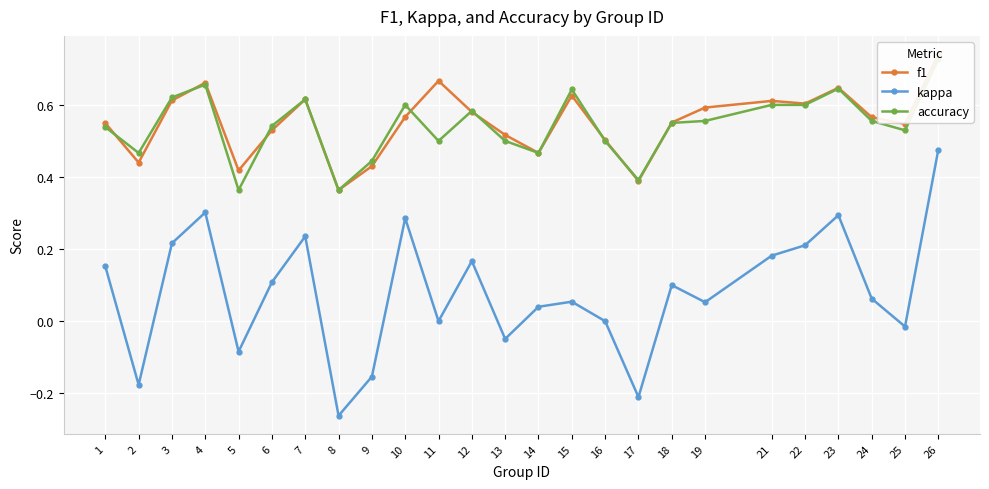

Where is f1 nearest to the value 0?

8